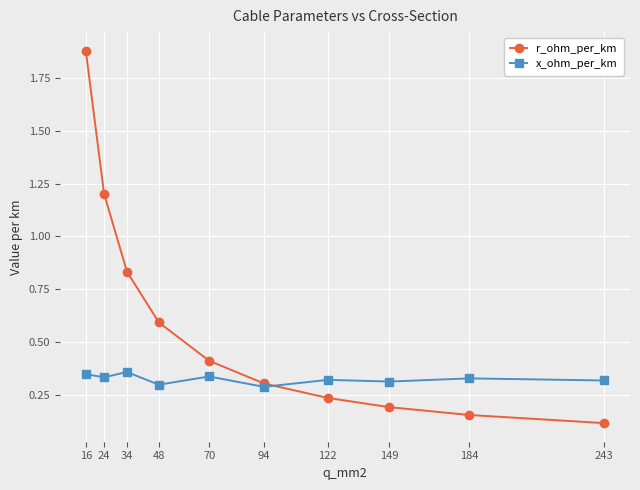

What are all the series names shown in the legend?

r_ohm_per_km, x_ohm_per_km